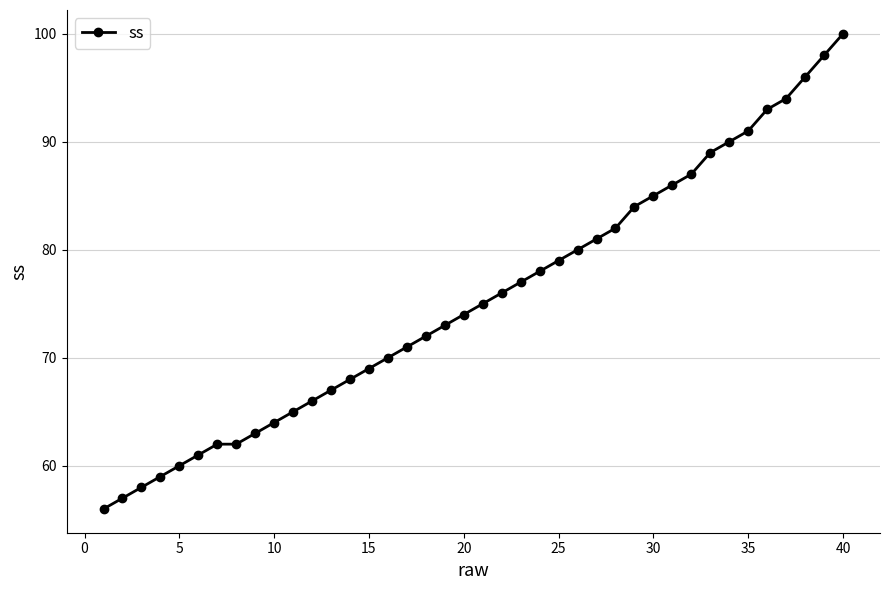

How many lines are shown in the chart?

1